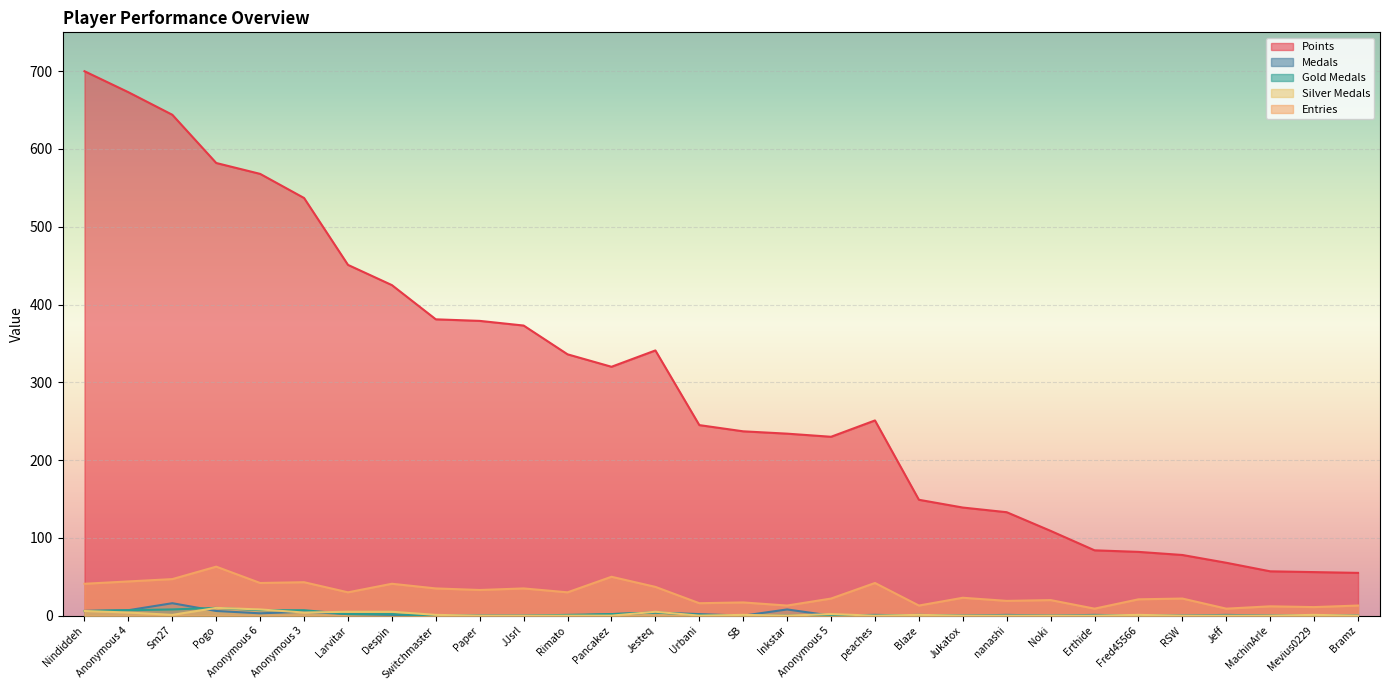

What is the greatest value displayed?

700